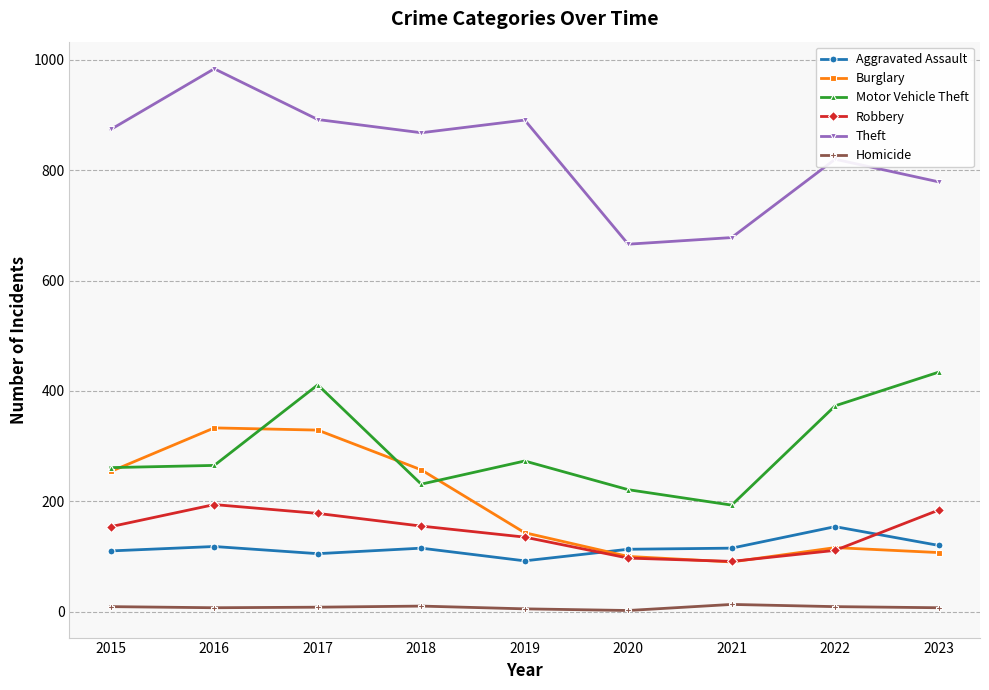

True or false: Motor Vehicle Theft has more than 0 points higher than both neighbors.

True